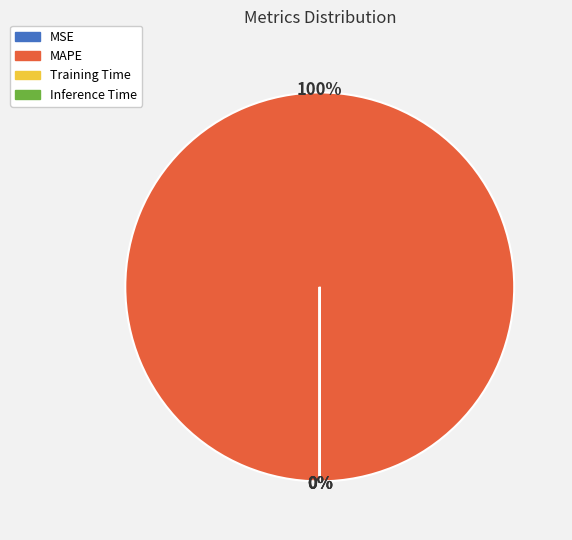

To the nearest percent, what is the difference between the MAPE and MSE slice percentages?

100%